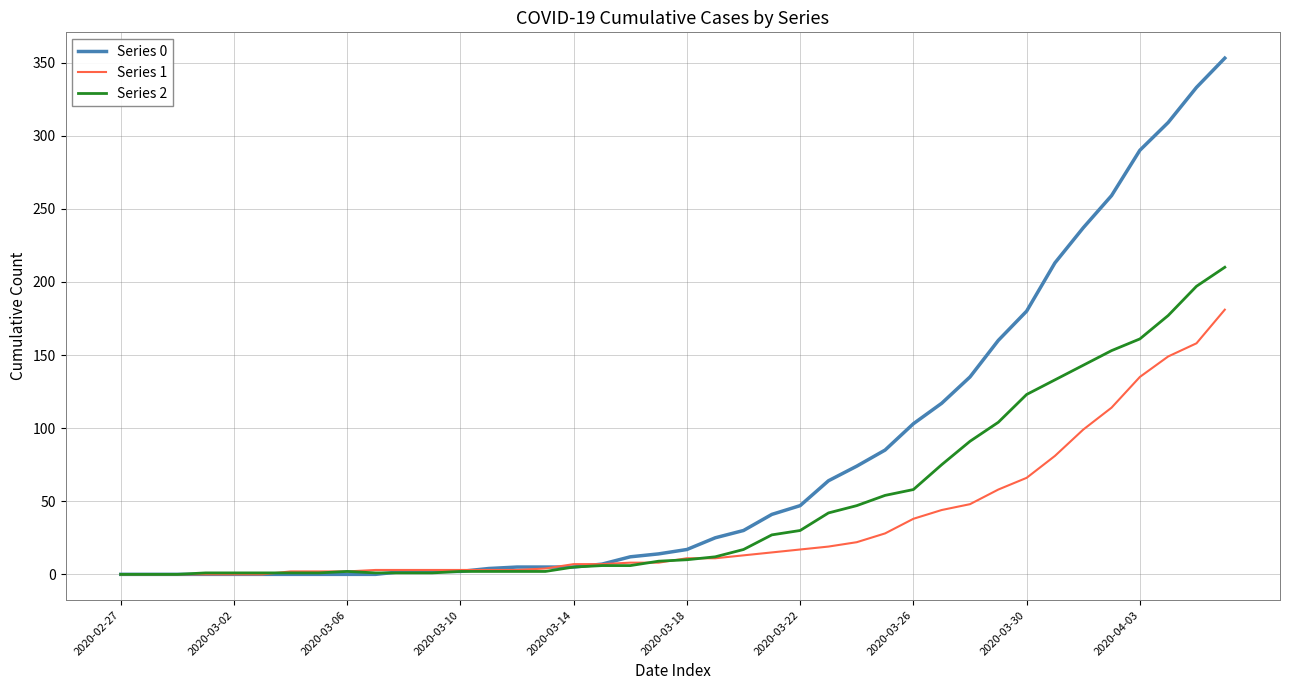

List the series in order of their overall mean, lowest first.

Series 1, Series 2, Series 0